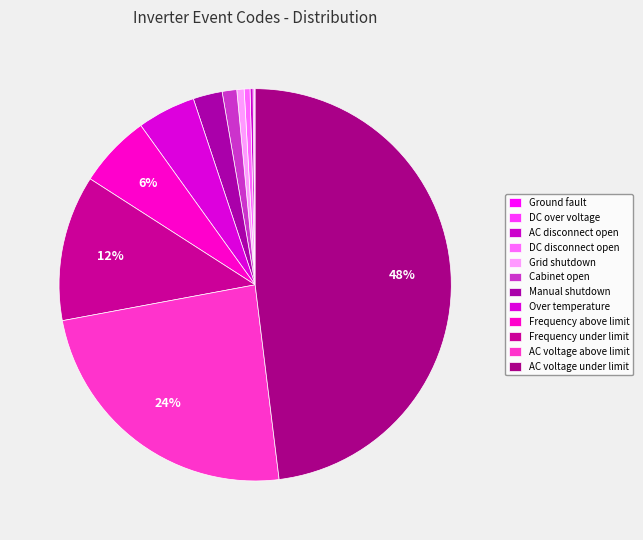

What percentage is the Over temperature slice, to the nearest percent?

5%